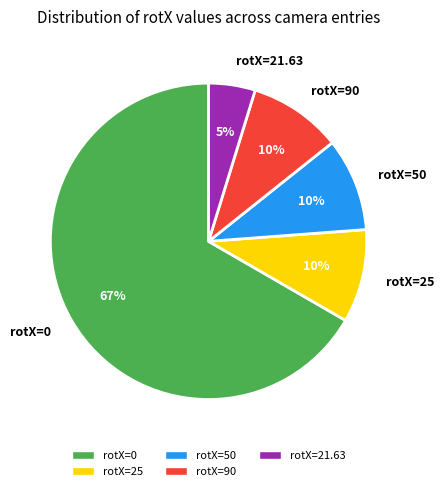

Between rotX=21.63 and rotX=90, which is larger?

rotX=90